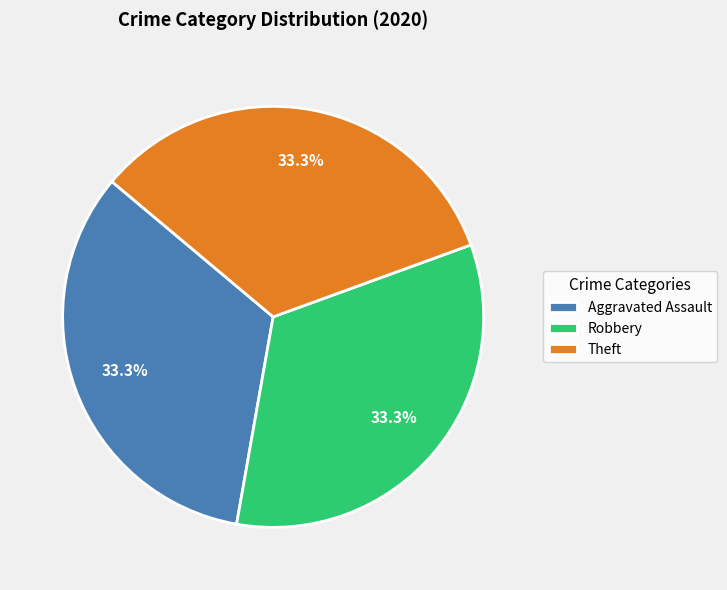

Count the number of slices in the pie.

3